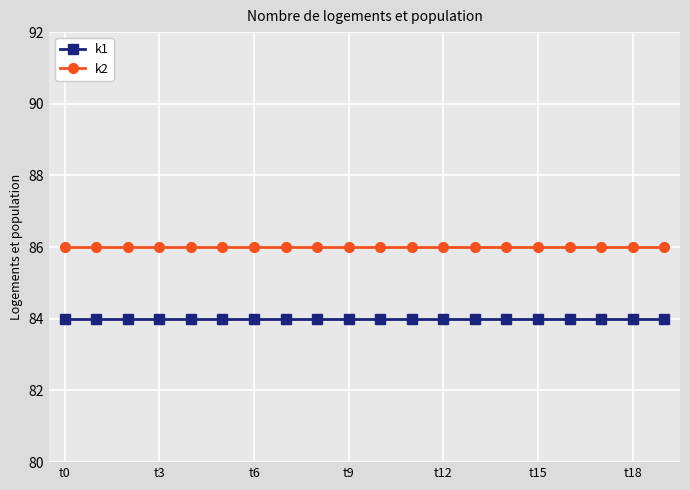

What is the value of the k1 point at the 10th from the left?

84